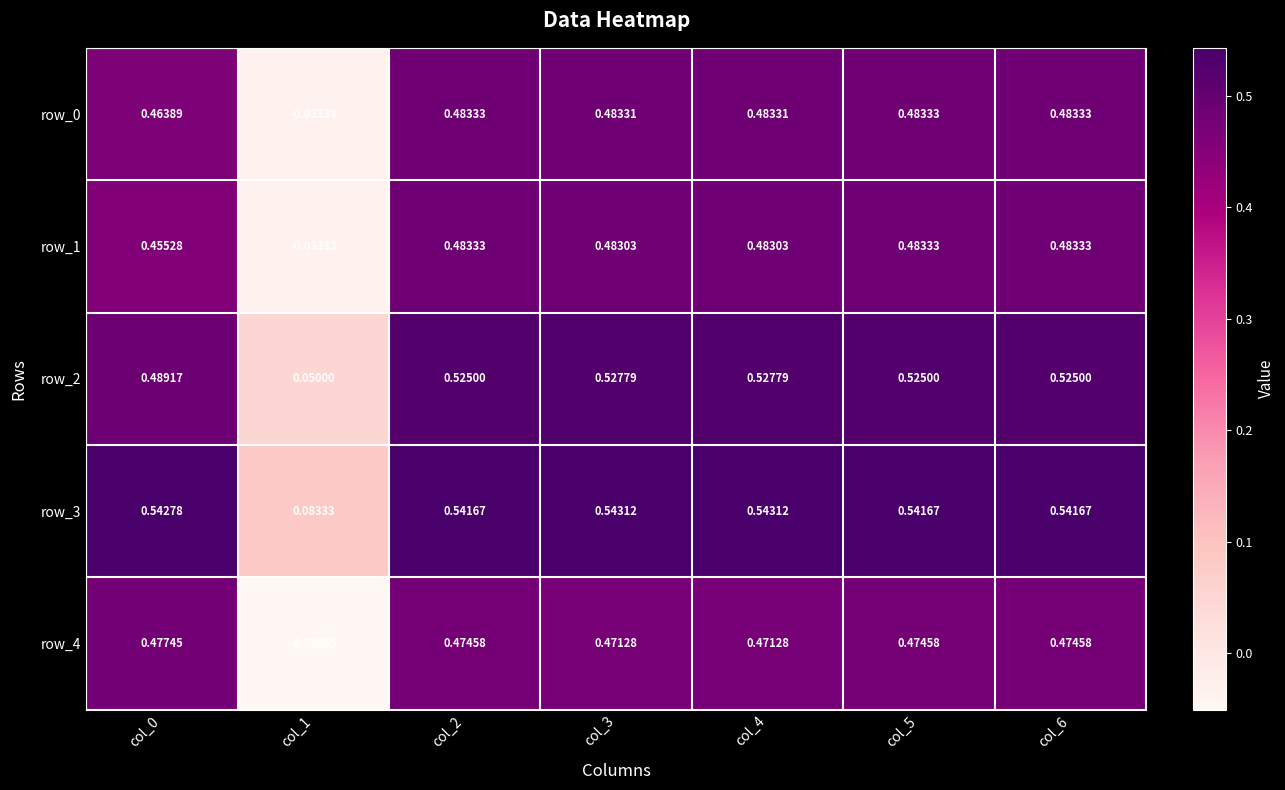

Is the value of row_3 at col_1 greater than the value of row_2 at col_6?

No